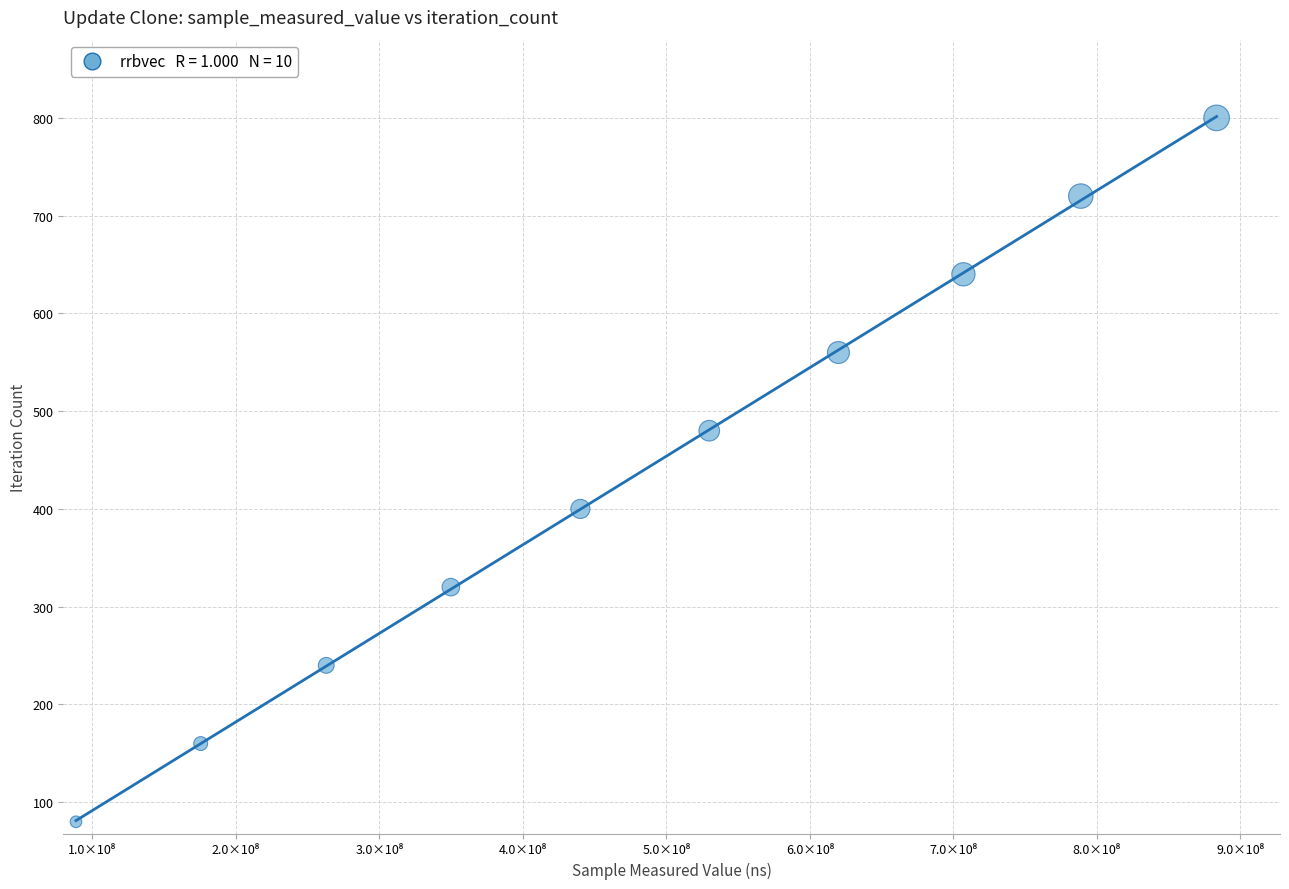

What is the average Y value?

440